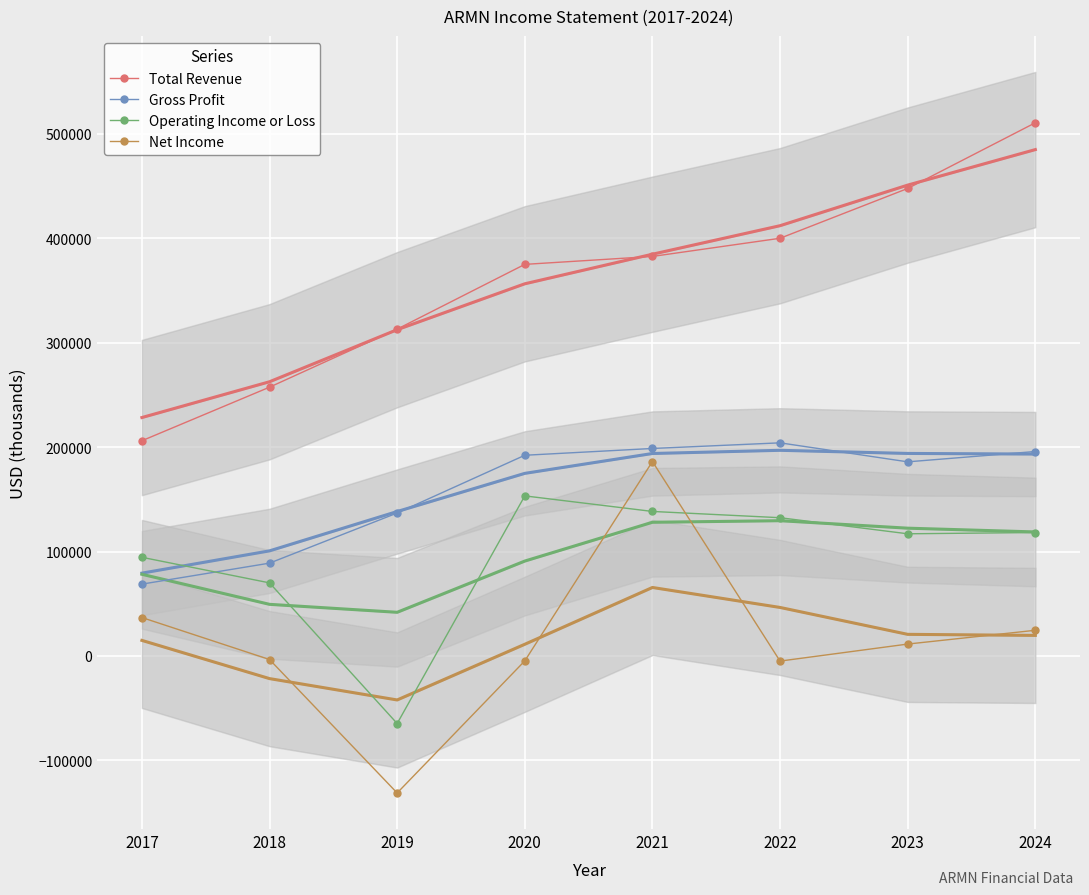

Is it true that Net Income equals 4437 at 2023?

False